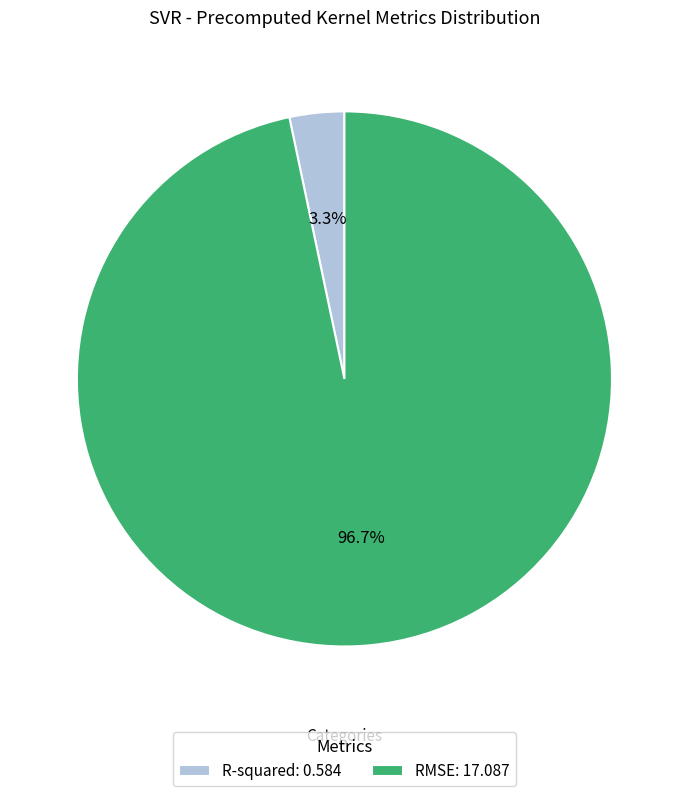

Rank the categories by value from lowest to highest.

R-squared, RMSE